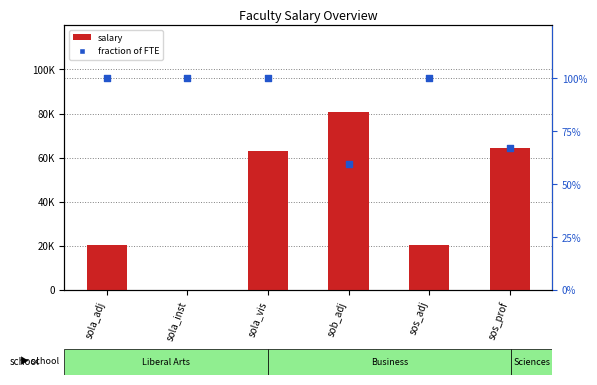

Which series contains the lowest Y value?

salary